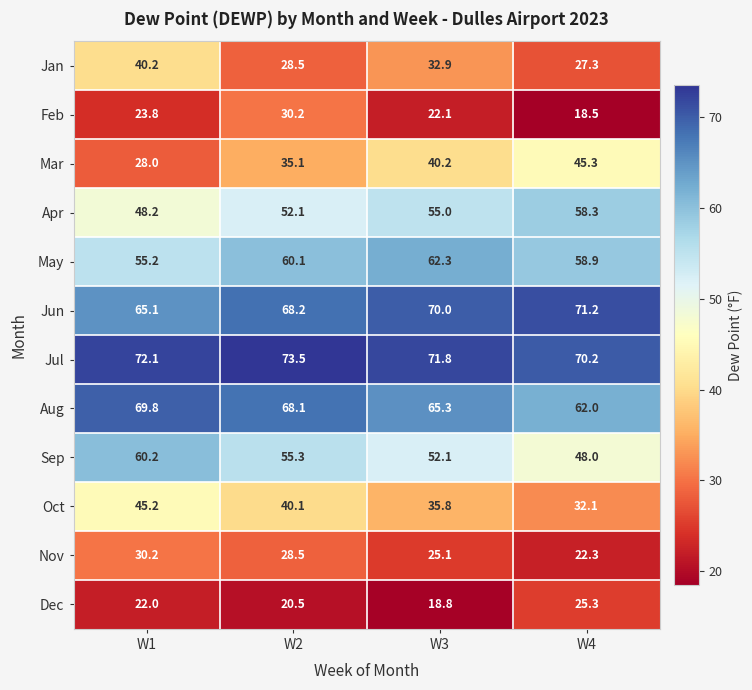

Which series has the largest range (max minus min)?

Mar